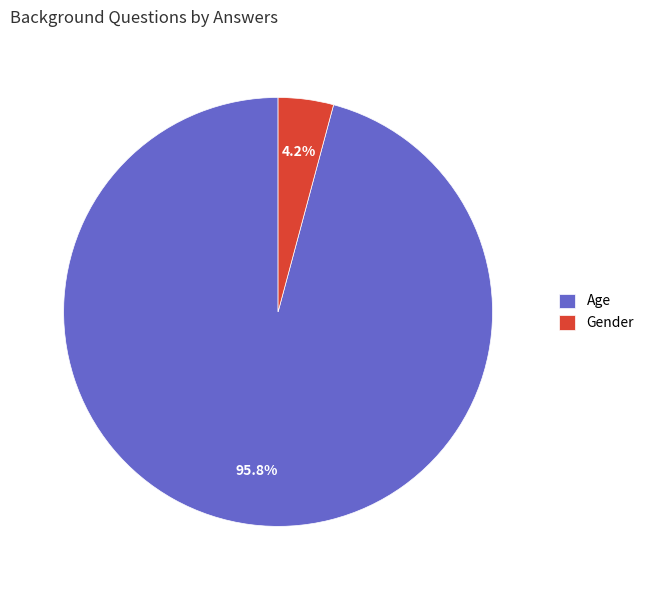

Does any single category account for the majority?

Yes